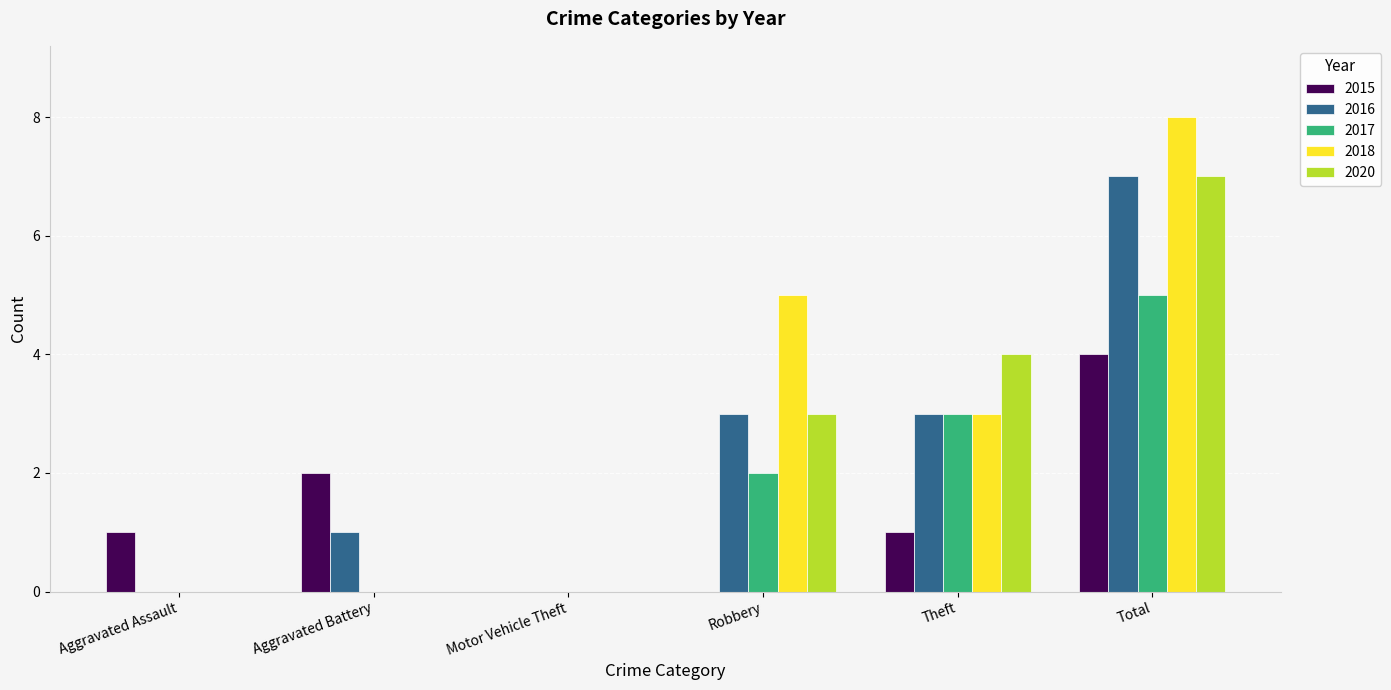

The 2016 series shows 0 at Aggravated Assault. True or false?

True